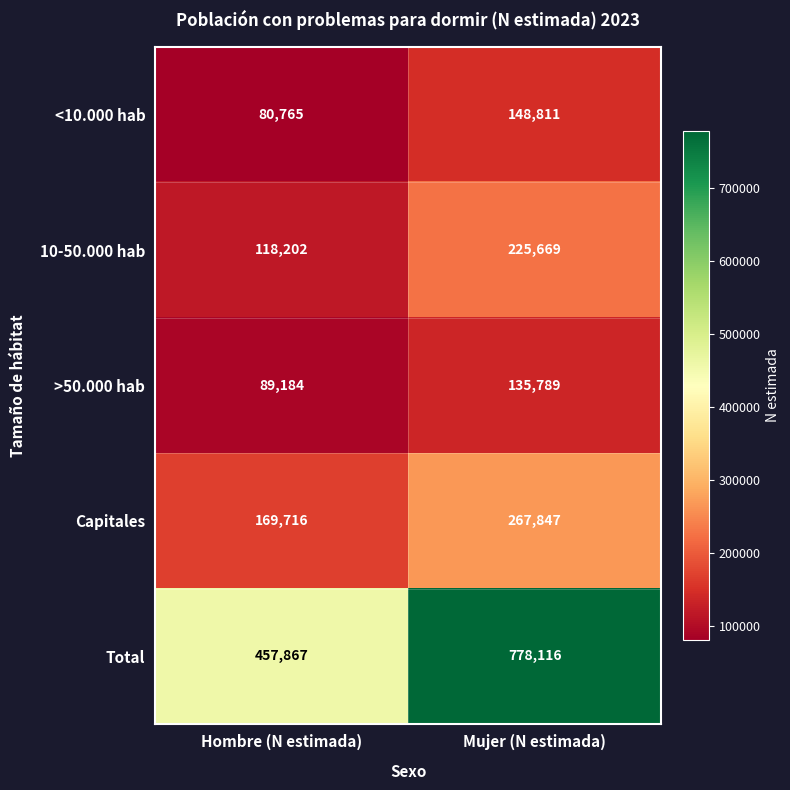

What is the total value across all series at Hombre (N estimada)?

915734